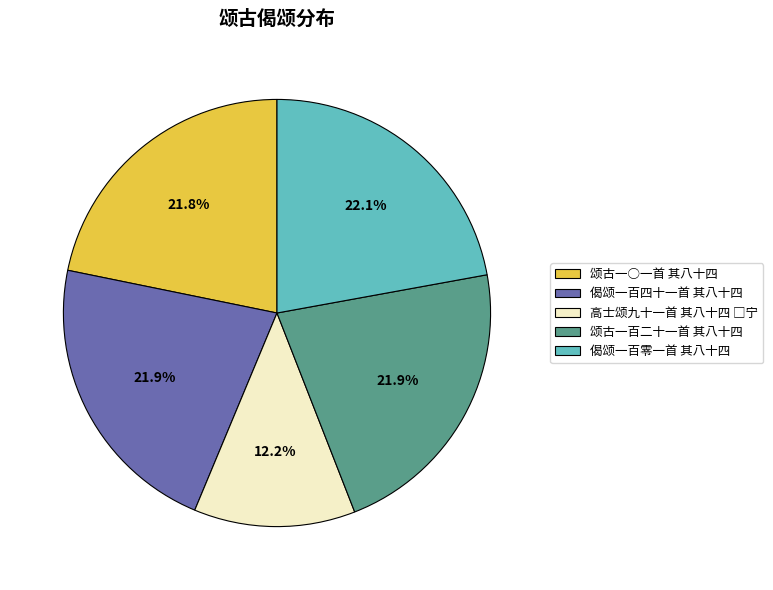

Is it true that 偈颂一百零一首 其八十四 is 36% of the pie?

False